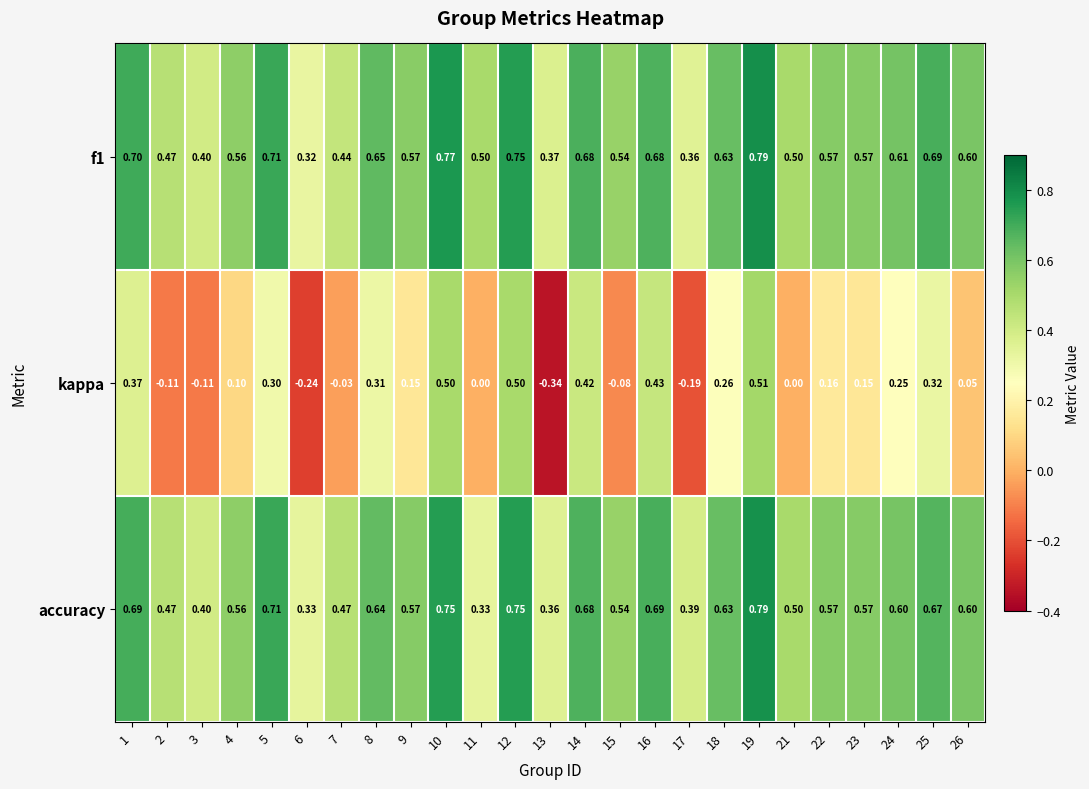

Which series has the widest spread of values?

kappa